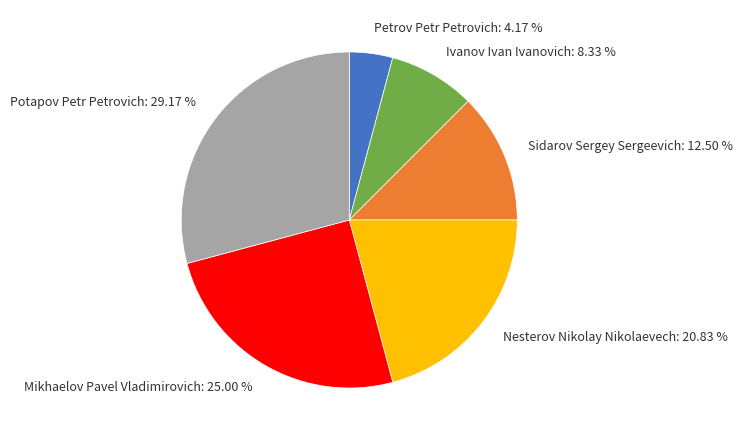

How many segments does this pie chart have?

6